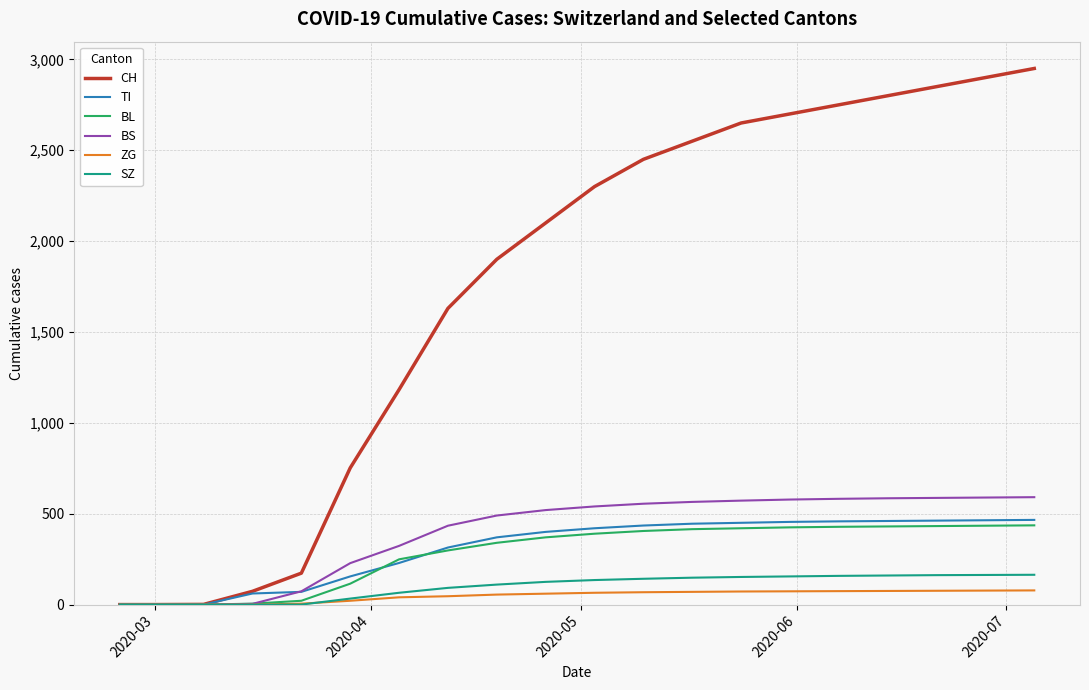

Which series has the largest total across all categories?

CH